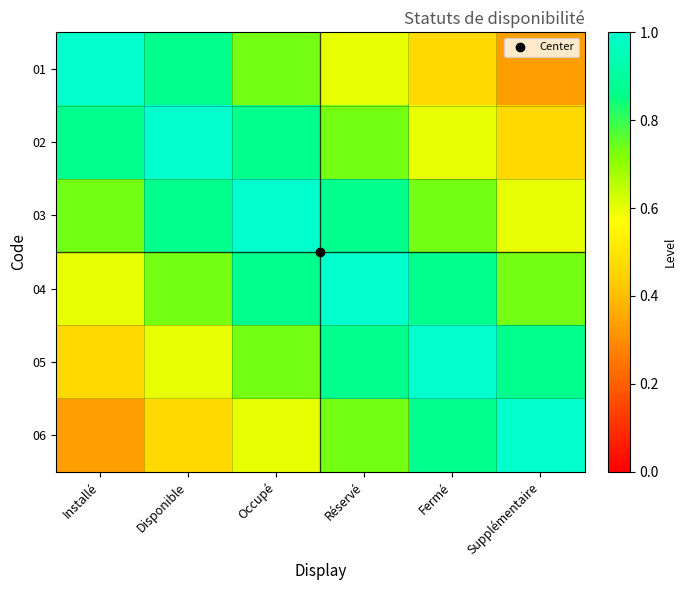

Which series has the largest range (max minus min)?

01